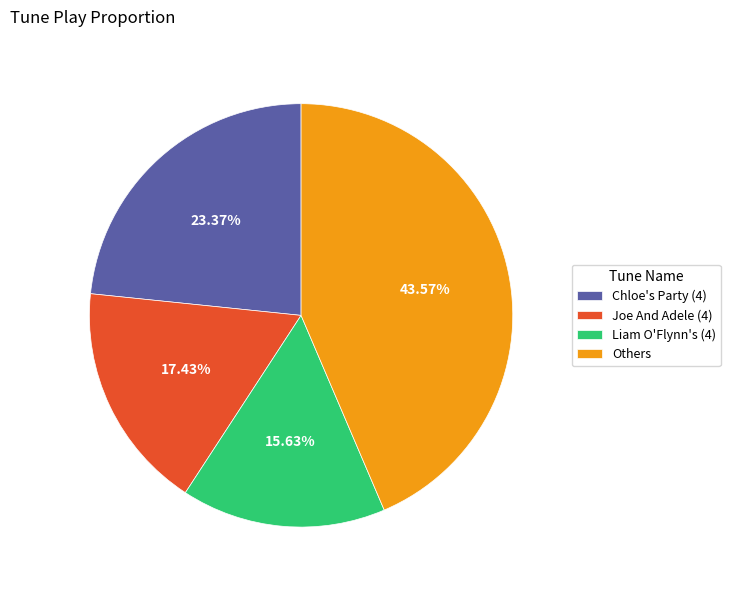

Is there a majority slice in this chart?

No